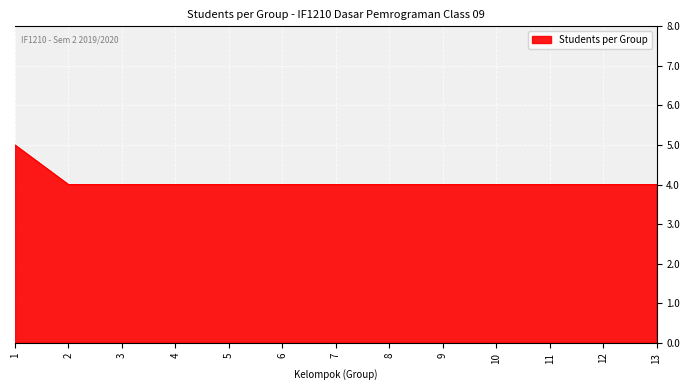

What value does the data have at 9?

4